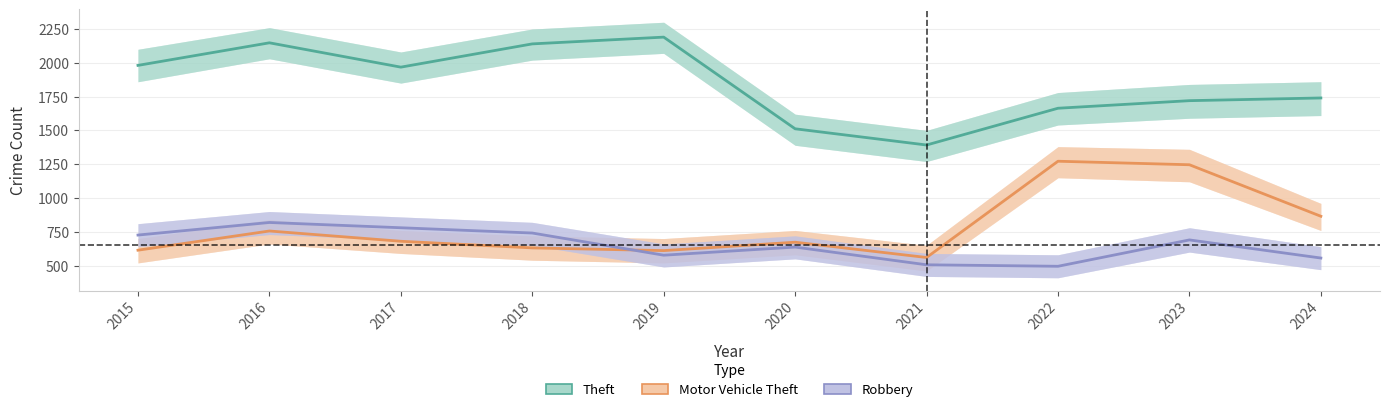

How many lines are shown in the chart?

3